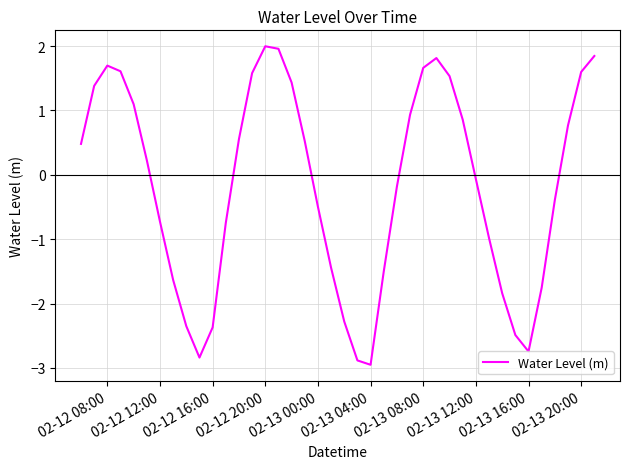

What is the minimum value shown in the chart?

-3.0